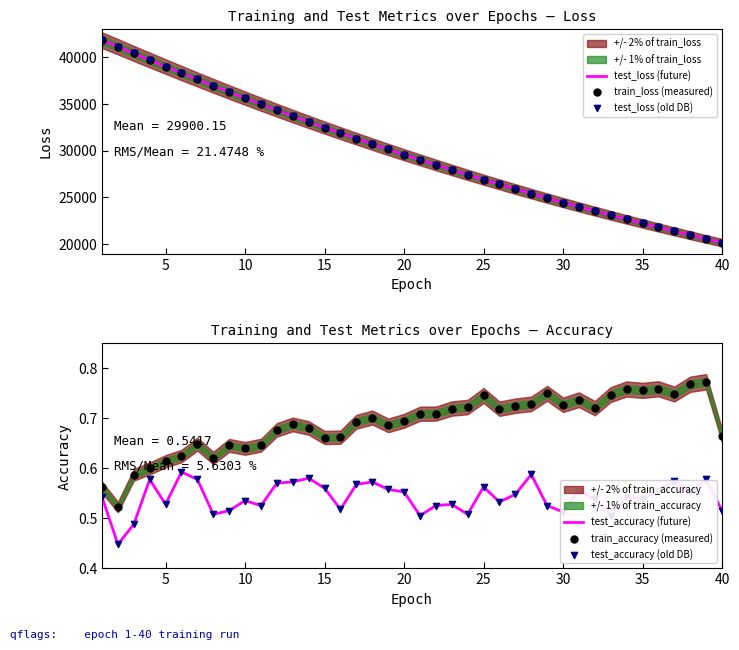

Which series has the widest spread of Y values?

train_loss (measured)